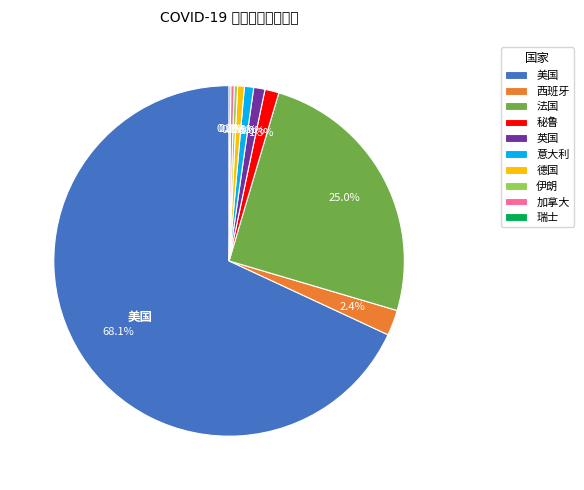

Does 美国 represent more than half of the total?

Yes